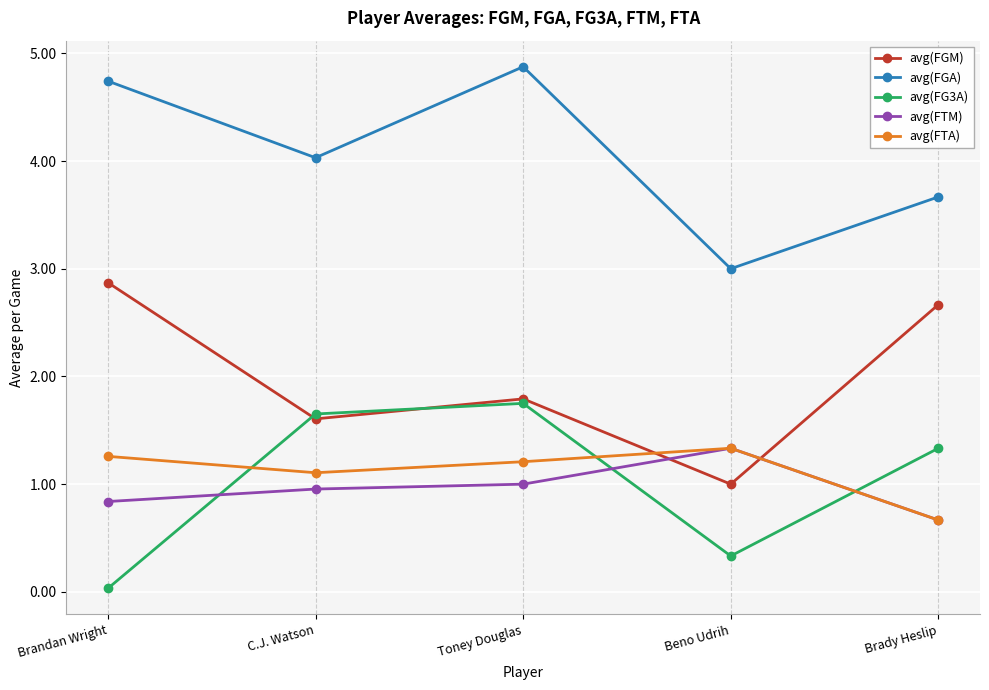

Between C.J. Watson and Brady Heslip, which series saw the biggest shift?

avg(FGM)